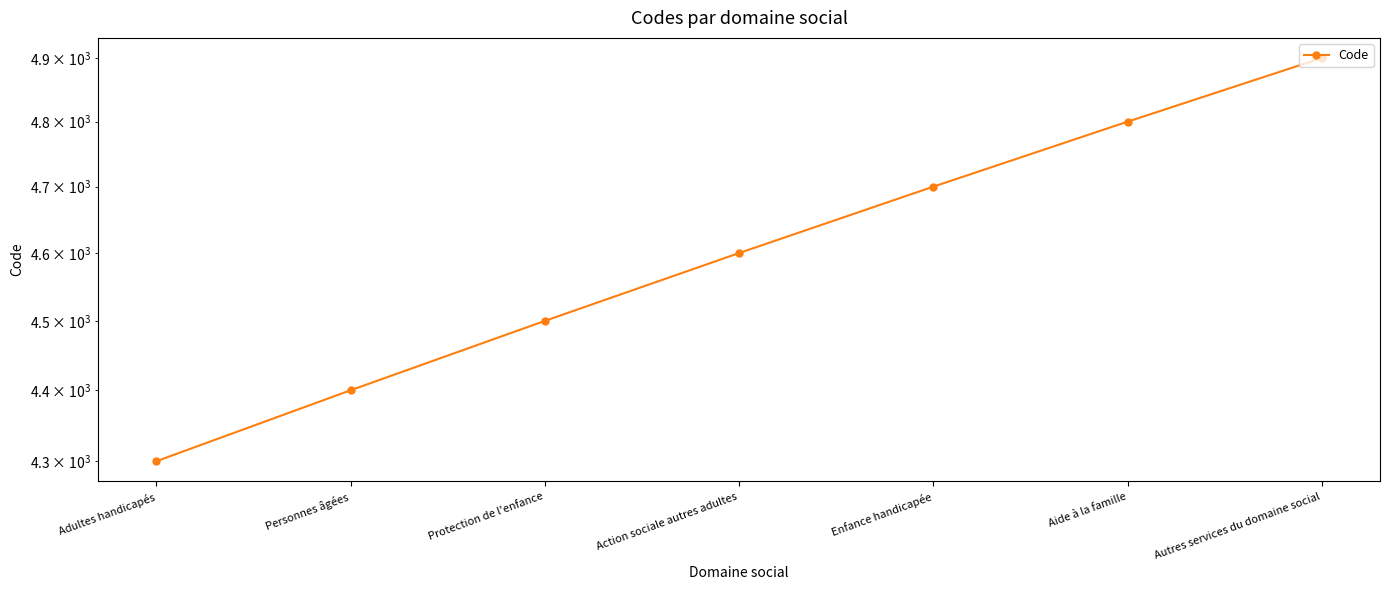

Count the number of categories in the chart.

7